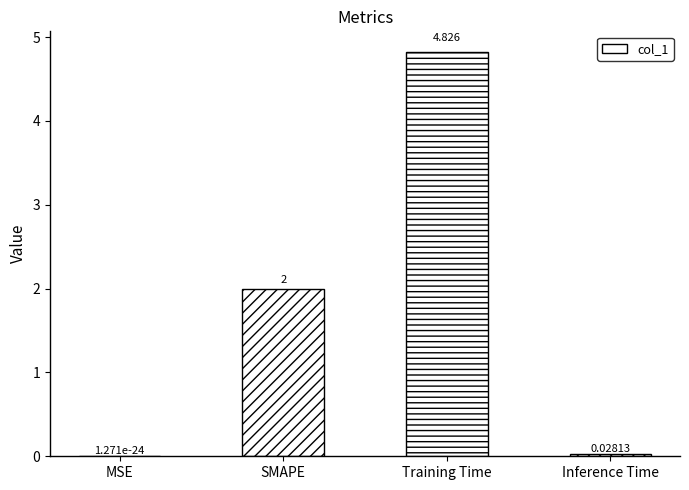

What is the sum of all values?

6.9